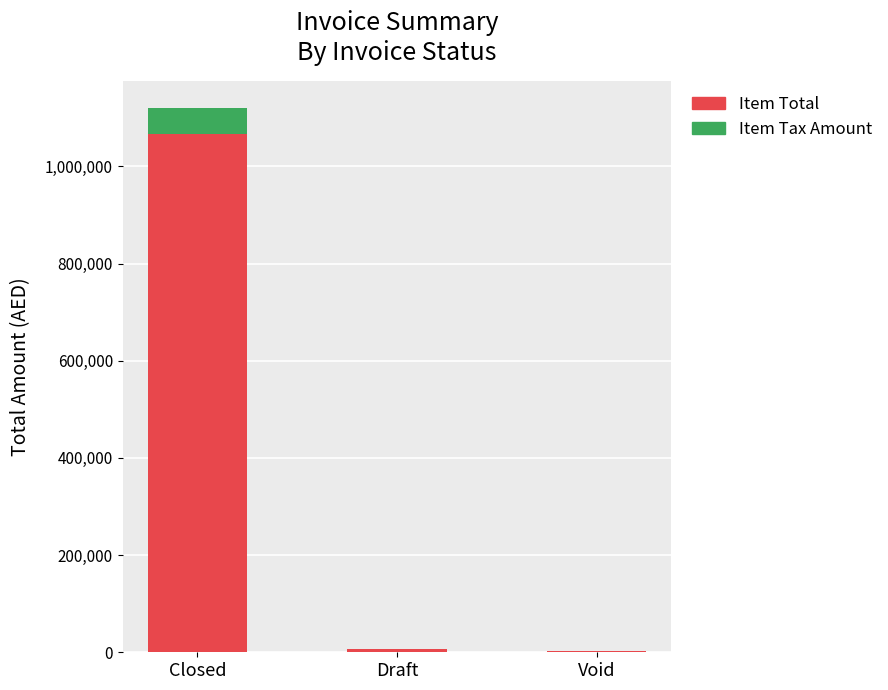

At which label is Item Total closest to 534333?

Draft